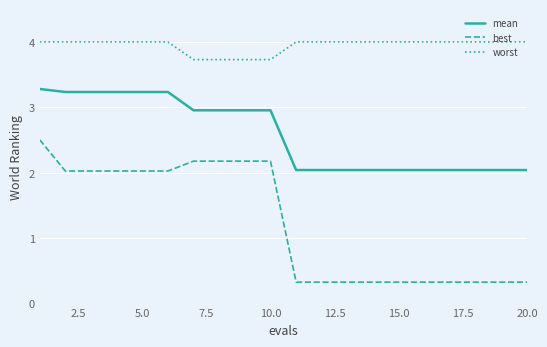

What is the difference between the maximum and minimum values in the best series?

2.2